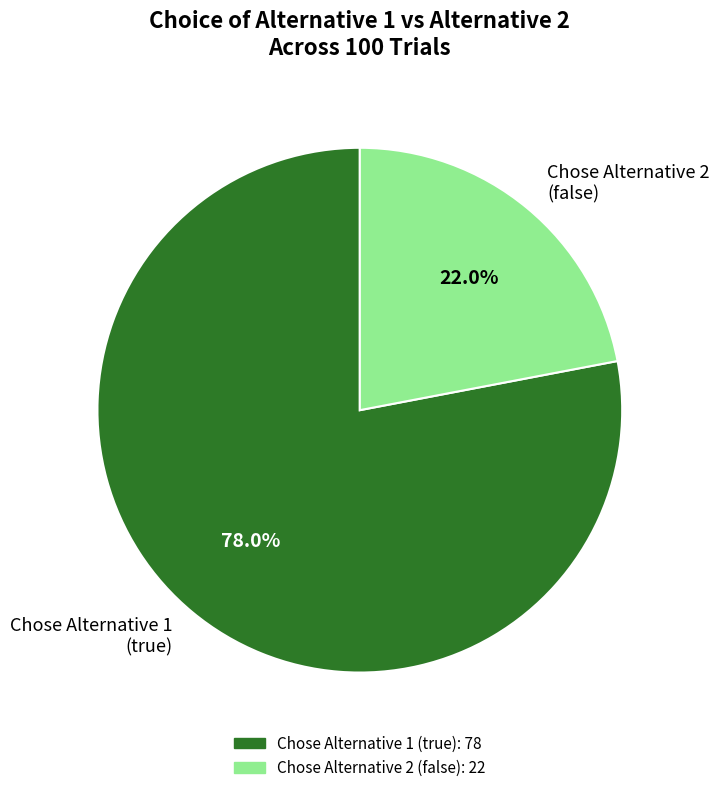

Approximately how many times larger is the value at Chose Alternative 2 (false) compared to Chose Alternative 1 (true)?

0.3